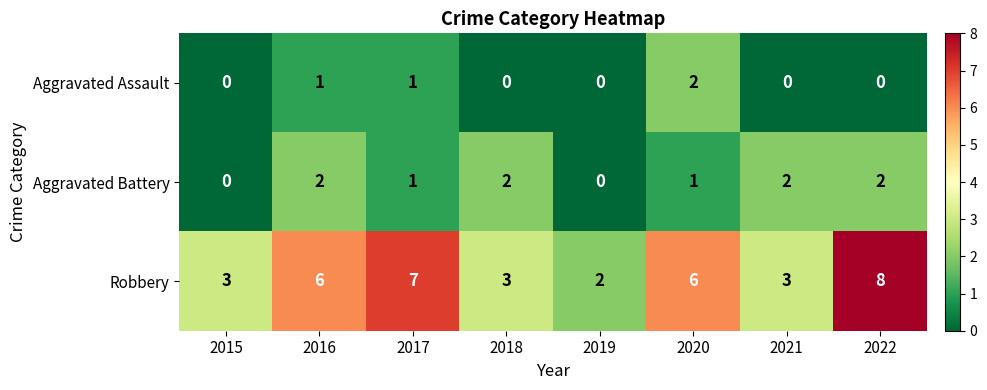

How many categories are shown in the chart?

8